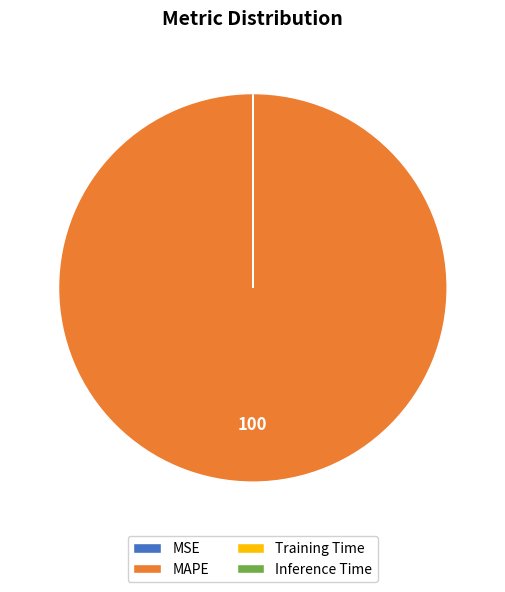

Is there a majority slice in this chart?

Yes